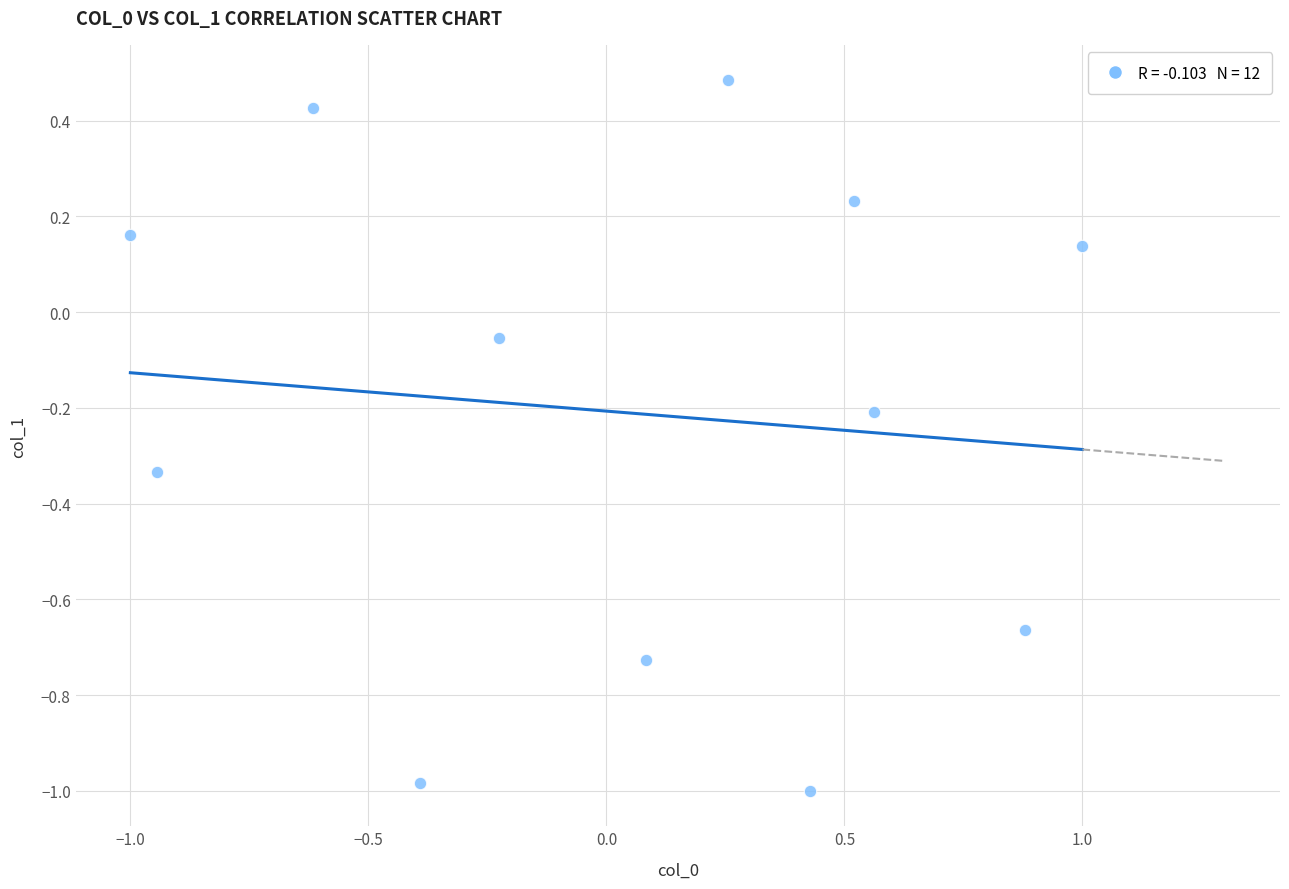

What is the range of Y values (max minus min)?

1.5